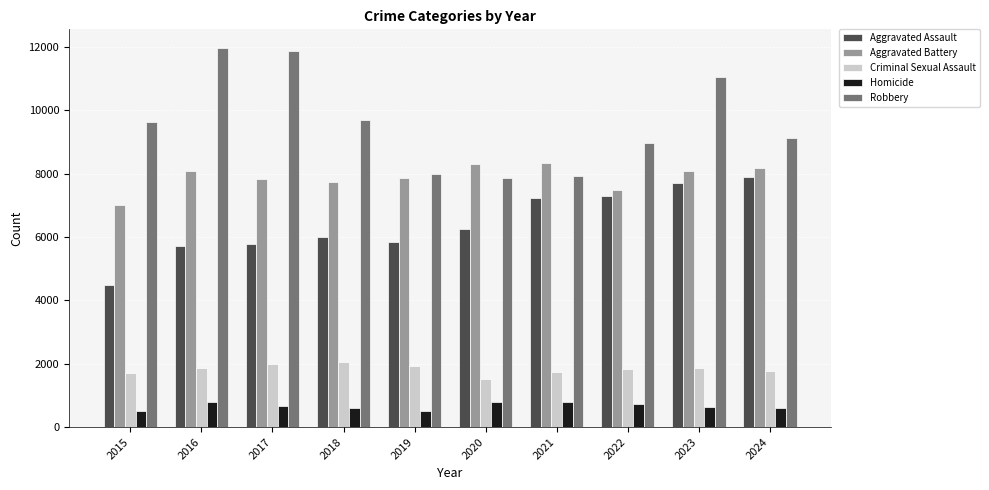

Is it true that Homicide equals 672 at 2017?

True